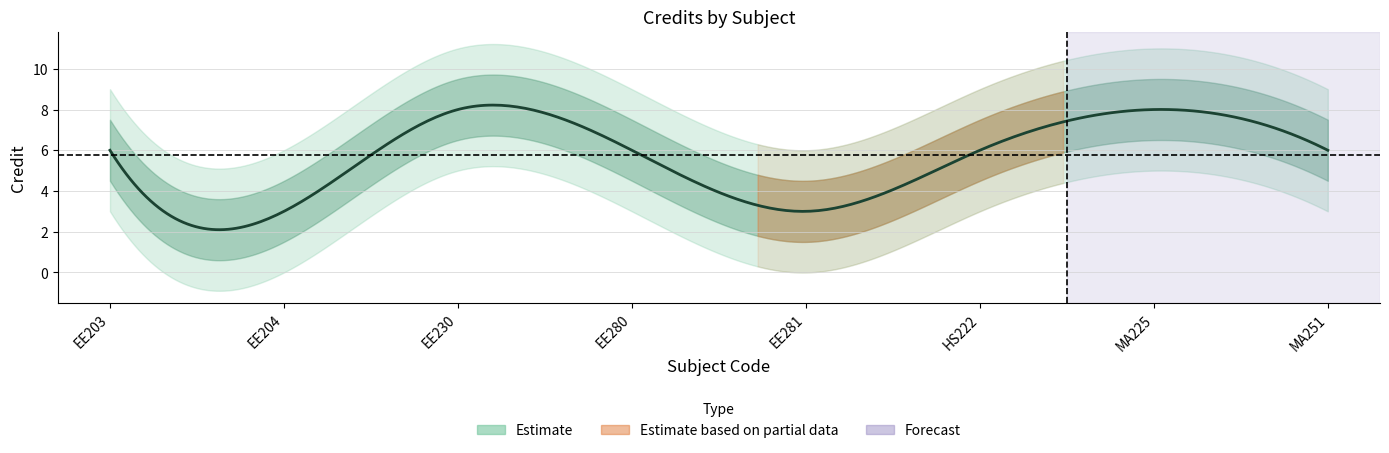

How many values are between 6 and 8?

6